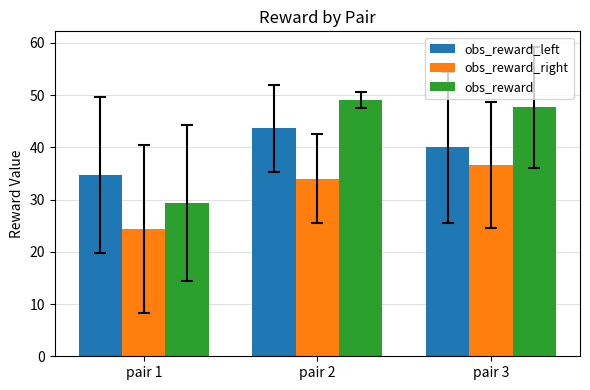

What is the spread (max minus min) of values at pair 1?

10.3